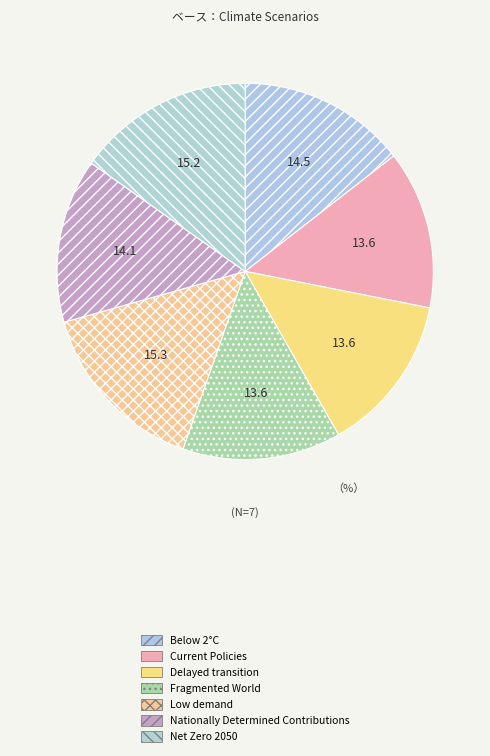

To the nearest percent, what portion does Net Zero 2050 represent?

15%